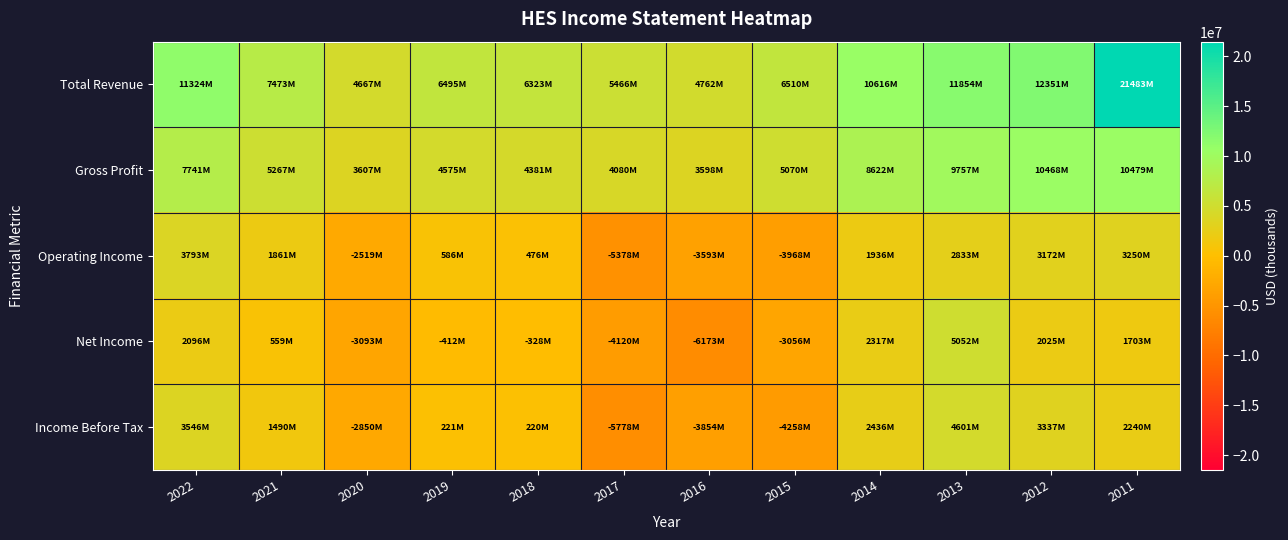

What is the difference between the highest and lowest values at 2011?

19780000